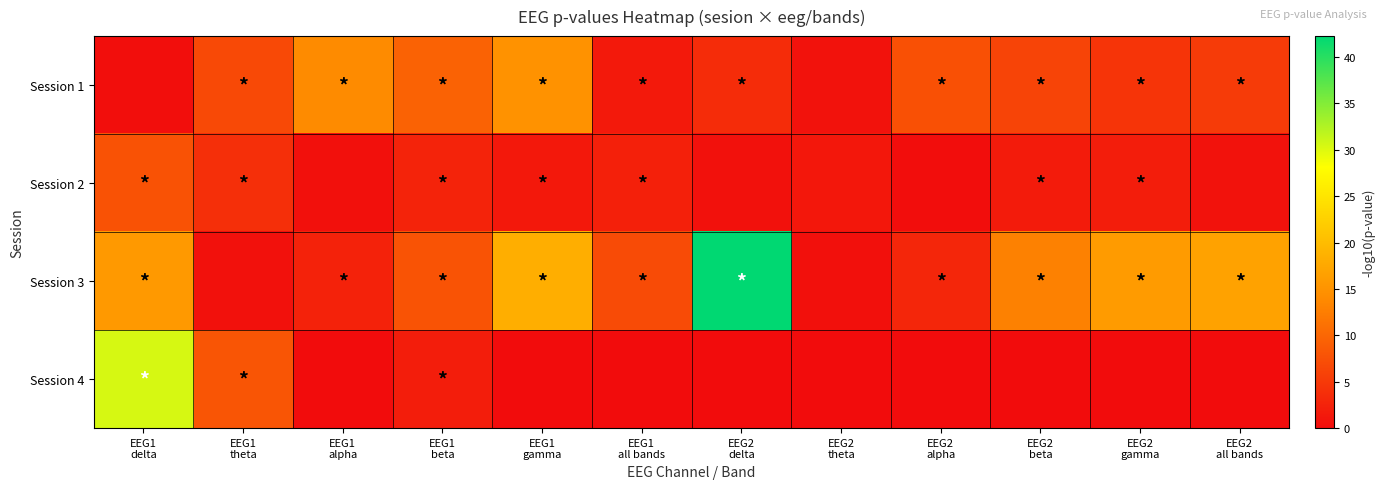

Which category has the highest value across all series?

EEG2
delta